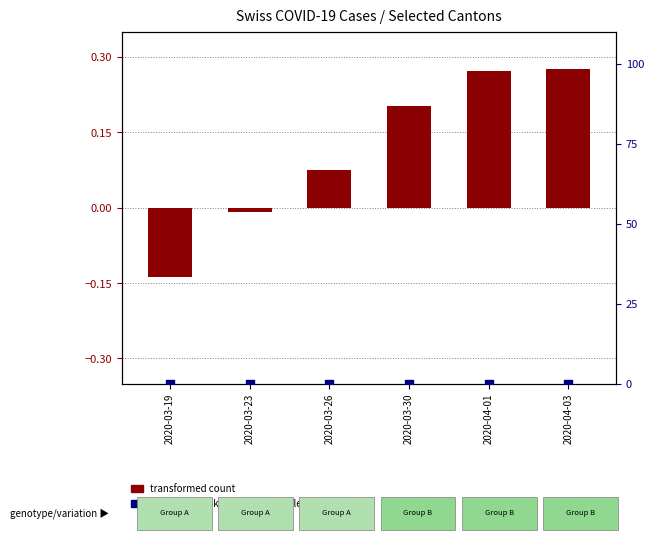

Is the value of percentile rank within the sample at 2020-03-30 greater than the value of transformed count at 2020-03-19?

Yes